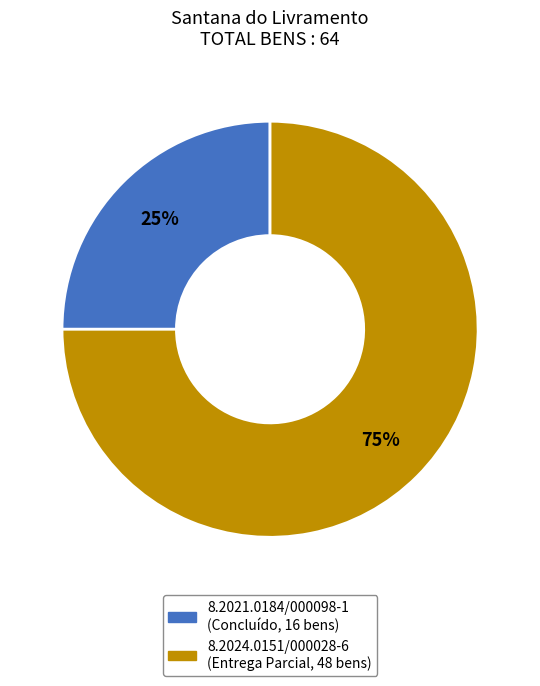

How many slices are in this pie chart?

2